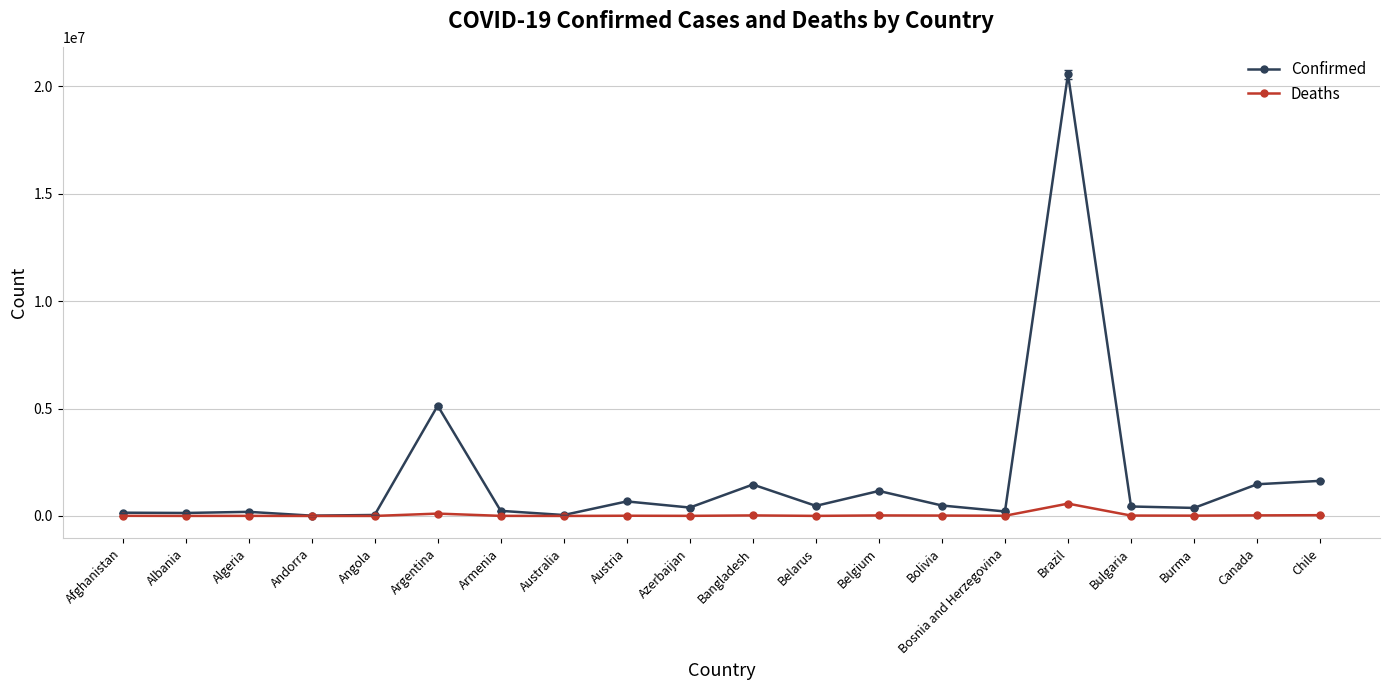

At which label does Confirmed first exceed 440911?

Argentina